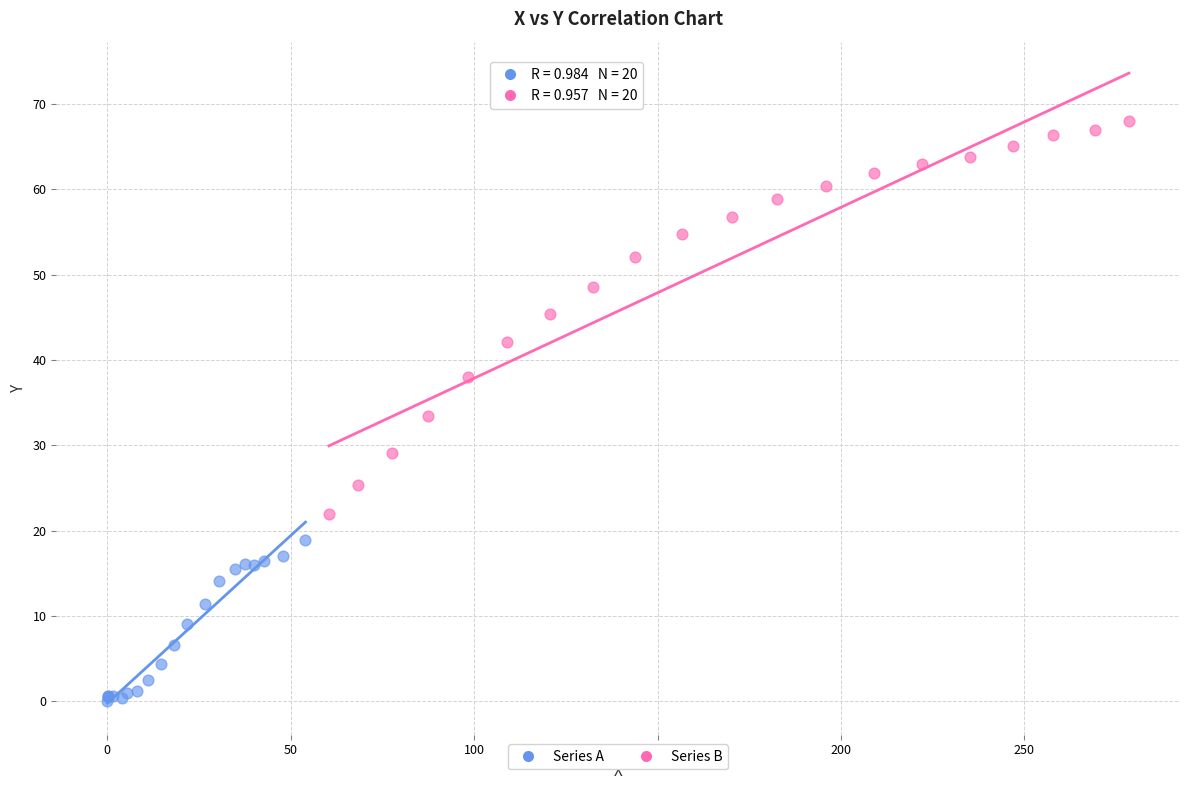

Which series reaches the maximum Y coordinate?

Series B